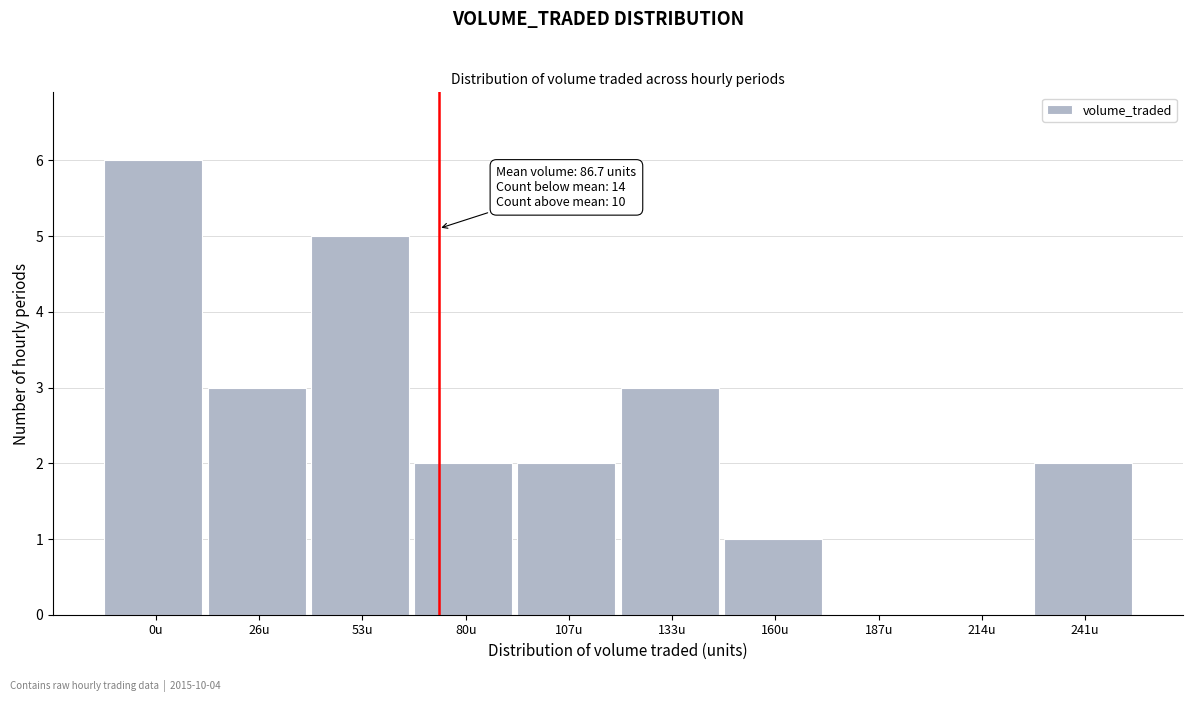

Reading left to right, what are all the values shown in this chart?

0u=6	26u=3	53u=5	80u=2	107u=2	133u=3	160u=1	187u=0	214u=0	241u=2